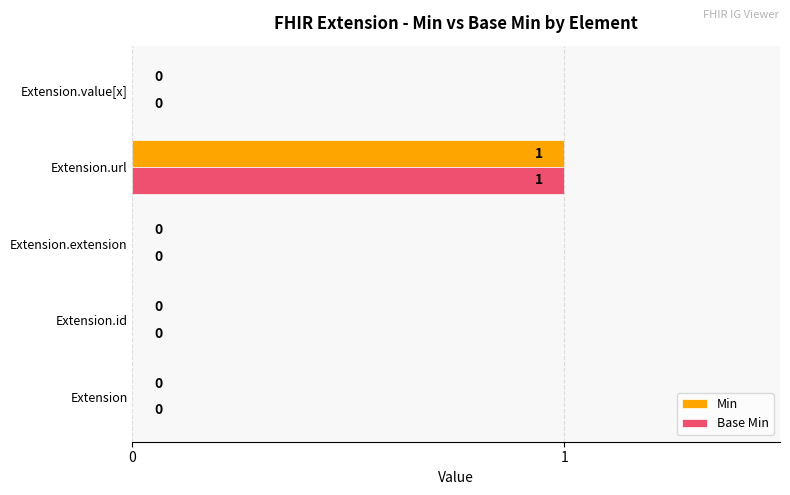

At which category is the sum across all series the highest?

Extension.url